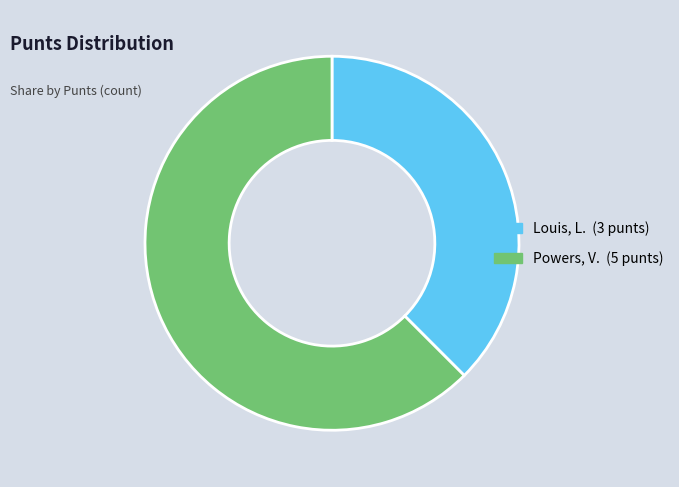

What is the smallest slice in the pie chart?

Louis, L.